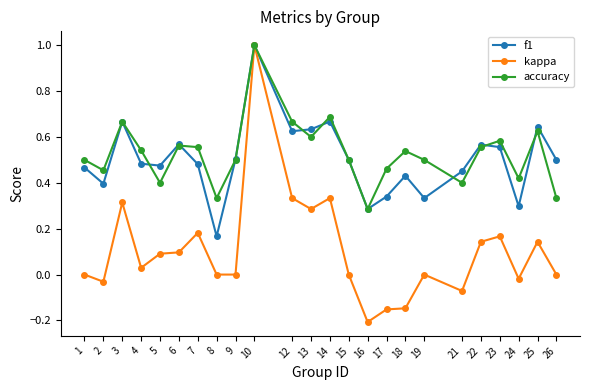

At which category is the sum across all series the highest?

10